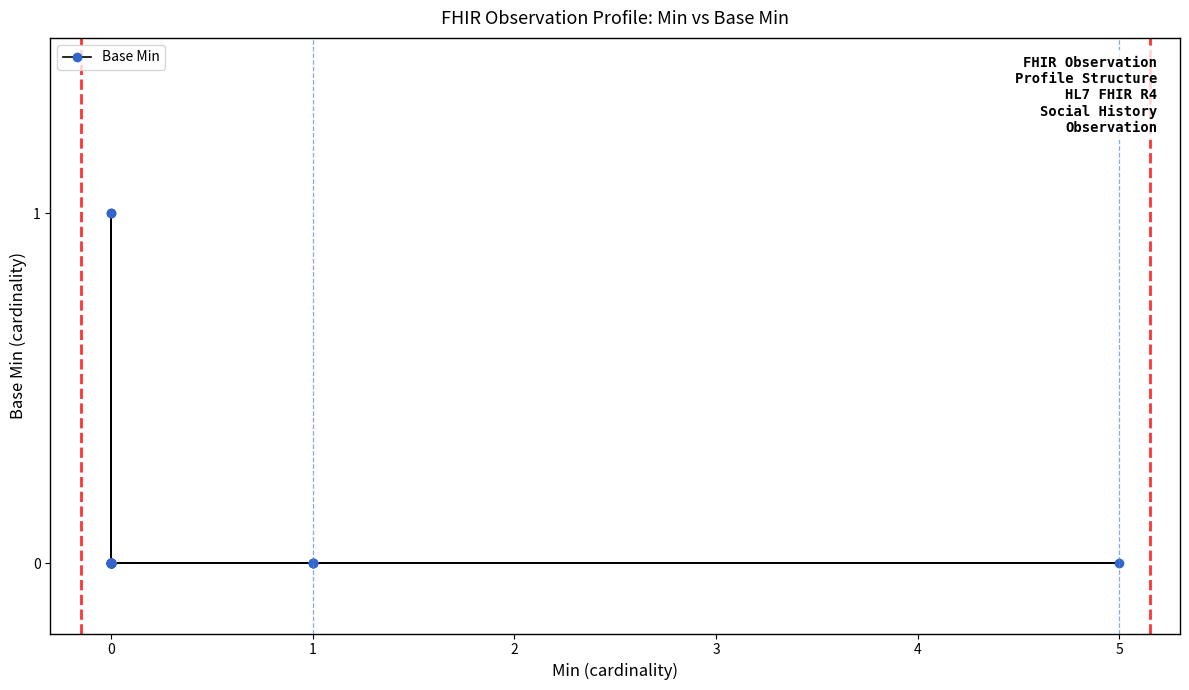

What is the label of the 36th point from the right?

1